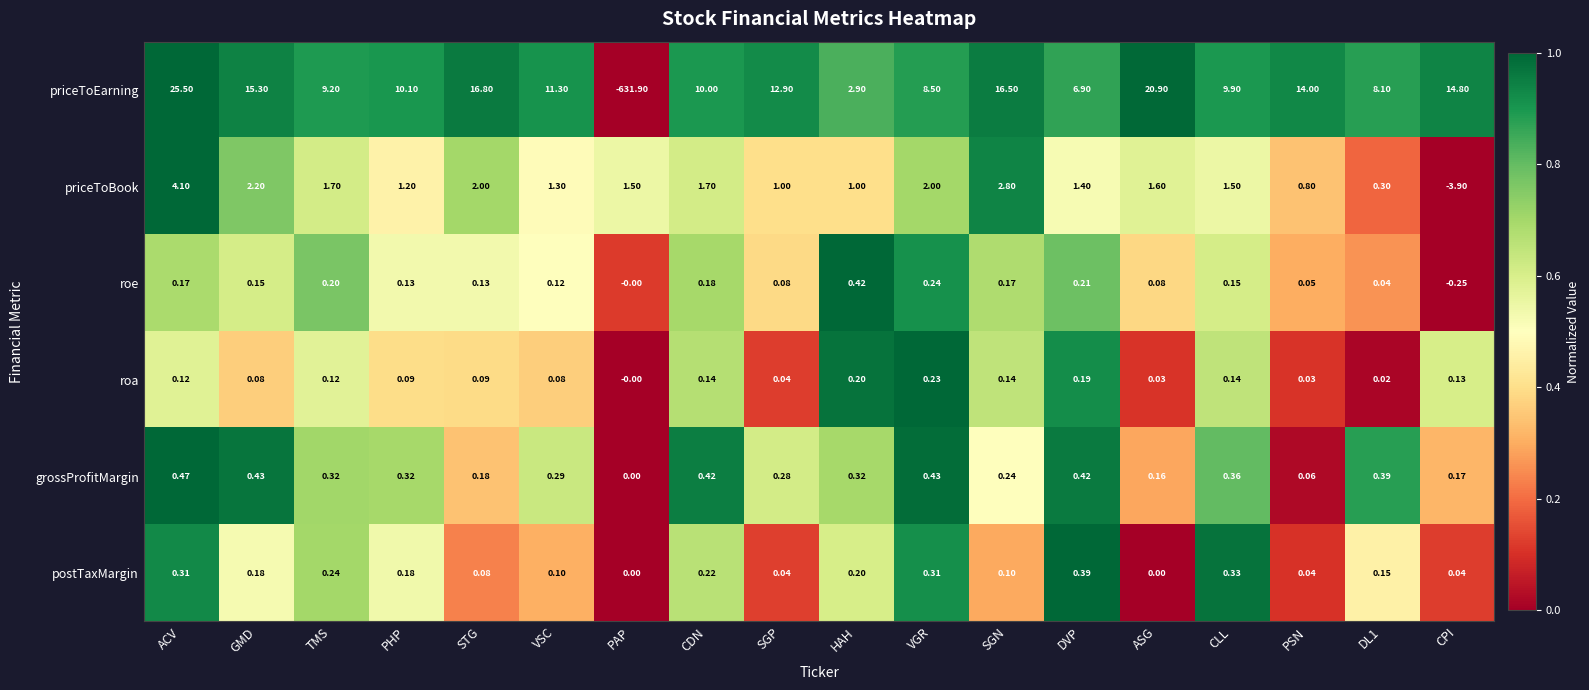

List the series in order of their peak value, lowest first.

roa, postTaxMargin, roe, grossProfitMargin, priceToBook, priceToEarning